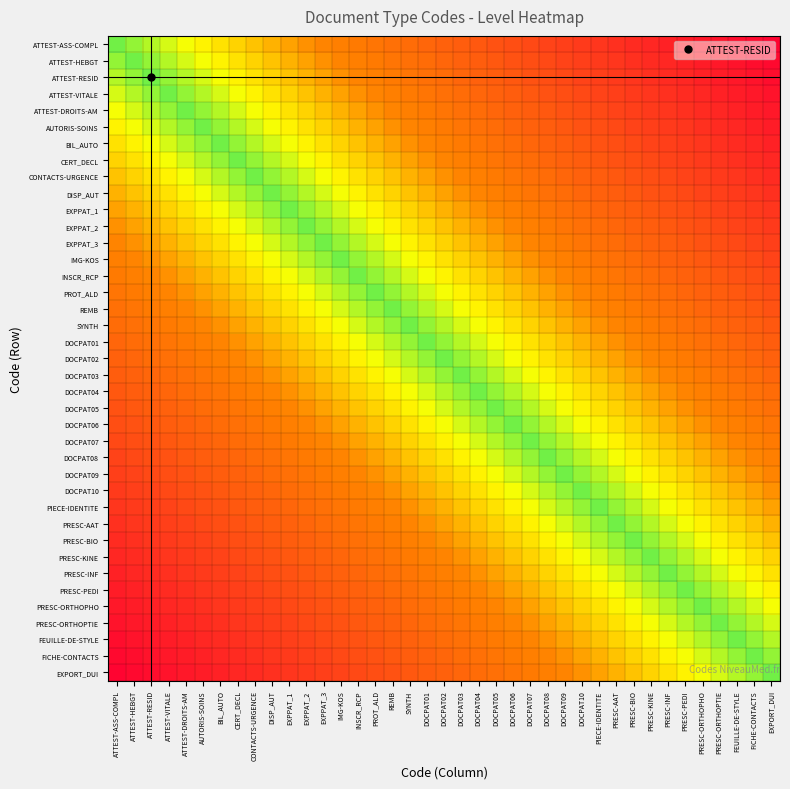

Reading left to right, extract all data points from this chart.

ATTEST-ASS-COMPL: ATTEST-ASS-COMPL=0.8	ATTEST-HEBGT=0.8	ATTEST-RESID=0.8	ATTEST-VITALE=0.7	ATTEST-DROITS-AM=0.7	AUTORIS-SOINS=0.6	BIL_AUTO=0.6	CERT_DECL=0.6	CONTACTS-URGENCE=0.5	DISP_AUT=0.5	EXPPAT_1=0.4	EXPPAT_2=0.4	EXPPAT_3=0.3	IMG-KOS=0.3	INSCR_RCP=0.3	PROT_ALD=0.3	REMB=0.3	SYNTH=0.3	DOCPAT01=0.3	DOCPAT02=0.3	DOCPAT03=0.2	DOCPAT04=0.2	DOCPAT05=0.2	DOCPAT06=0.2	DOCPAT07=0.2	DOCPAT08=0.2	DOCPAT09=0.2	DOCPAT10=0.2	PIECE-IDENTITE=0.1	PRESC-AAT=0.1	PRESC-BIO=0.1	PRESC-KINE=0.1	PRESC-INF=0.1	PRESC-PEDI=0.1	PRESC-ORTHOPHO=0.1	PRESC-ORTHOPTIE=0.1	FEUILLE-DE-STYLE=0.0	FICHE-CONTACTS=0.0	EXPORT_DUI=0.0
ATTEST-HEBGT: ATTEST-ASS-COMPL=0.8	ATTEST-HEBGT=0.8	ATTEST-RESID=0.8	ATTEST-VITALE=0.8	ATTEST-DROITS-AM=0.7	AUTORIS-SOINS=0.7	BIL_AUTO=0.6	CERT_DECL=0.6	CONTACTS-URGENCE=0.6	DISP_AUT=0.5	EXPPAT_1=0.5	EXPPAT_2=0.4	EXPPAT_3=0.4	IMG-KOS=0.3	INSCR_RCP=0.3	PROT_ALD=0.3	REMB=0.3	SYNTH=0.3	DOCPAT01=0.3	DOCPAT02=0.3	DOCPAT03=0.3	DOCPAT04=0.2	DOCPAT05=0.2	DOCPAT06=0.2	DOCPAT07=0.2	DOCPAT08=0.2	DOCPAT09=0.2	DOCPAT10=0.2	PIECE-IDENTITE=0.2	PRESC-AAT=0.1	PRESC-BIO=0.1	PRESC-KINE=0.1	PRESC-INF=0.1	PRESC-PEDI=0.1	PRESC-ORTHOPHO=0.1	PRESC-ORTHOPTIE=0.1	FEUILLE-DE-STYLE=0.1	FICHE-CONTACTS=0.0	EXPORT_DUI=0.0
ATTEST-RESID: ATTEST-ASS-COMPL=0.8	ATTEST-HEBGT=0.8	ATTEST-RESID=0.8	ATTEST-VITALE=0.8	ATTEST-DROITS-AM=0.8	AUTORIS-SOINS=0.7	BIL_AUTO=0.7	CERT_DECL=0.6	CONTACTS-URGENCE=0.6	DISP_AUT=0.6	EXPPAT_1=0.5	EXPPAT_2=0.5	EXPPAT_3=0.4	IMG-KOS=0.4	INSCR_RCP=0.3	PROT_ALD=0.3	REMB=0.3	SYNTH=0.3	DOCPAT01=0.3	DOCPAT02=0.3	DOCPAT03=0.3	DOCPAT04=0.3	DOCPAT05=0.2	DOCPAT06=0.2	DOCPAT07=0.2	DOCPAT08=0.2	DOCPAT09=0.2	DOCPAT10=0.2	PIECE-IDENTITE=0.2	PRESC-AAT=0.2	PRESC-BIO=0.1	PRESC-KINE=0.1	PRESC-INF=0.1	PRESC-PEDI=0.1	PRESC-ORTHOPHO=0.1	PRESC-ORTHOPTIE=0.1	FEUILLE-DE-STYLE=0.1	FICHE-CONTACTS=0.1	EXPORT_DUI=0.0
ATTEST-VITALE: ATTEST-ASS-COMPL=0.7	ATTEST-HEBGT=0.8	ATTEST-RESID=0.8	ATTEST-VITALE=0.8	ATTEST-DROITS-AM=0.8	AUTORIS-SOINS=0.8	BIL_AUTO=0.7	CERT_DECL=0.7	CONTACTS-URGENCE=0.6	DISP_AUT=0.6	EXPPAT_1=0.6	EXPPAT_2=0.5	EXPPAT_3=0.5	IMG-KOS=0.4	INSCR_RCP=0.4	PROT_ALD=0.3	REMB=0.3	SYNTH=0.3	DOCPAT01=0.3	DOCPAT02=0.3	DOCPAT03=0.3	DOCPAT04=0.3	DOCPAT05=0.3	DOCPAT06=0.2	DOCPAT07=0.2	DOCPAT08=0.2	DOCPAT09=0.2	DOCPAT10=0.2	PIECE-IDENTITE=0.2	PRESC-AAT=0.2	PRESC-BIO=0.2	PRESC-KINE=0.1	PRESC-INF=0.1	PRESC-PEDI=0.1	PRESC-ORTHOPHO=0.1	PRESC-ORTHOPTIE=0.1	FEUILLE-DE-STYLE=0.1	FICHE-CONTACTS=0.1	EXPORT_DUI=0.1
ATTEST-DROITS-AM: ATTEST-ASS-COMPL=0.7	ATTEST-HEBGT=0.7	ATTEST-RESID=0.8	ATTEST-VITALE=0.8	ATTEST-DROITS-AM=0.8	AUTORIS-SOINS=0.8	BIL_AUTO=0.8	CERT_DECL=0.7	CONTACTS-URGENCE=0.7	DISP_AUT=0.6	EXPPAT_1=0.6	EXPPAT_2=0.6	EXPPAT_3=0.5	IMG-KOS=0.5	INSCR_RCP=0.4	PROT_ALD=0.4	REMB=0.3	SYNTH=0.3	DOCPAT01=0.3	DOCPAT02=0.3	DOCPAT03=0.3	DOCPAT04=0.3	DOCPAT05=0.3	DOCPAT06=0.3	DOCPAT07=0.2	DOCPAT08=0.2	DOCPAT09=0.2	DOCPAT10=0.2	PIECE-IDENTITE=0.2	PRESC-AAT=0.2	PRESC-BIO=0.2	PRESC-KINE=0.2	PRESC-INF=0.1	PRESC-PEDI=0.1	PRESC-ORTHOPHO=0.1	PRESC-ORTHOPTIE=0.1	FEUILLE-DE-STYLE=0.1	FICHE-CONTACTS=0.1	EXPORT_DUI=0.1
AUTORIS-SOINS: ATTEST-ASS-COMPL=0.6	ATTEST-HEBGT=0.7	ATTEST-RESID=0.7	ATTEST-VITALE=0.8	ATTEST-DROITS-AM=0.8	AUTORIS-SOINS=0.8	BIL_AUTO=0.8	CERT_DECL=0.8	CONTACTS-URGENCE=0.7	DISP_AUT=0.7	EXPPAT_1=0.6	EXPPAT_2=0.6	EXPPAT_3=0.6	IMG-KOS=0.5	INSCR_RCP=0.5	PROT_ALD=0.4	REMB=0.4	SYNTH=0.3	DOCPAT01=0.3	DOCPAT02=0.3	DOCPAT03=0.3	DOCPAT04=0.3	DOCPAT05=0.3	DOCPAT06=0.3	DOCPAT07=0.3	DOCPAT08=0.2	DOCPAT09=0.2	DOCPAT10=0.2	PIECE-IDENTITE=0.2	PRESC-AAT=0.2	PRESC-BIO=0.2	PRESC-KINE=0.2	PRESC-INF=0.2	PRESC-PEDI=0.1	PRESC-ORTHOPHO=0.1	PRESC-ORTHOPTIE=0.1	FEUILLE-DE-STYLE=0.1	FICHE-CONTACTS=0.1	EXPORT_DUI=0.1
BIL_AUTO: ATTEST-ASS-COMPL=0.6	ATTEST-HEBGT=0.6	ATTEST-RESID=0.7	ATTEST-VITALE=0.7	ATTEST-DROITS-AM=0.8	AUTORIS-SOINS=0.8	BIL_AUTO=0.8	CERT_DECL=0.8	CONTACTS-URGENCE=0.8	DISP_AUT=0.7	EXPPAT_1=0.7	EXPPAT_2=0.6	EXPPAT_3=0.6	IMG-KOS=0.6	INSCR_RCP=0.5	PROT_ALD=0.5	REMB=0.4	SYNTH=0.4	DOCPAT01=0.3	DOCPAT02=0.3	DOCPAT03=0.3	DOCPAT04=0.3	DOCPAT05=0.3	DOCPAT06=0.3	DOCPAT07=0.3	DOCPAT08=0.3	DOCPAT09=0.2	DOCPAT10=0.2	PIECE-IDENTITE=0.2	PRESC-AAT=0.2	PRESC-BIO=0.2	PRESC-KINE=0.2	PRESC-INF=0.2	PRESC-PEDI=0.2	PRESC-ORTHOPHO=0.1	PRESC-ORTHOPTIE=0.1	FEUILLE-DE-STYLE=0.1	FICHE-CONTACTS=0.1	EXPORT_DUI=0.1
CERT_DECL: ATTEST-ASS-COMPL=0.6	ATTEST-HEBGT=0.6	ATTEST-RESID=0.6	ATTEST-VITALE=0.7	ATTEST-DROITS-AM=0.7	AUTORIS-SOINS=0.8	BIL_AUTO=0.8	CERT_DECL=0.8	CONTACTS-URGENCE=0.8	DISP_AUT=0.8	EXPPAT_1=0.7	EXPPAT_2=0.7	EXPPAT_3=0.6	IMG-KOS=0.6	INSCR_RCP=0.6	PROT_ALD=0.5	REMB=0.5	SYNTH=0.4	DOCPAT01=0.4	DOCPAT02=0.3	DOCPAT03=0.3	DOCPAT04=0.3	DOCPAT05=0.3	DOCPAT06=0.3	DOCPAT07=0.3	DOCPAT08=0.3	DOCPAT09=0.3	DOCPAT10=0.2	PIECE-IDENTITE=0.2	PRESC-AAT=0.2	PRESC-BIO=0.2	PRESC-KINE=0.2	PRESC-INF=0.2	PRESC-PEDI=0.2	PRESC-ORTHOPHO=0.2	PRESC-ORTHOPTIE=0.1	FEUILLE-DE-STYLE=0.1	FICHE-CONTACTS=0.1	EXPORT_DUI=0.1
CONTACTS-URGENCE: ATTEST-ASS-COMPL=0.5	ATTEST-HEBGT=0.6	ATTEST-RESID=0.6	ATTEST-VITALE=0.6	ATTEST-DROITS-AM=0.7	AUTORIS-SOINS=0.7	BIL_AUTO=0.8	CERT_DECL=0.8	CONTACTS-URGENCE=0.8	DISP_AUT=0.8	EXPPAT_1=0.8	EXPPAT_2=0.7	EXPPAT_3=0.7	IMG-KOS=0.6	INSCR_RCP=0.6	PROT_ALD=0.6	REMB=0.5	SYNTH=0.5	DOCPAT01=0.4	DOCPAT02=0.4	DOCPAT03=0.3	DOCPAT04=0.3	DOCPAT05=0.3	DOCPAT06=0.3	DOCPAT07=0.3	DOCPAT08=0.3	DOCPAT09=0.3	DOCPAT10=0.3	PIECE-IDENTITE=0.2	PRESC-AAT=0.2	PRESC-BIO=0.2	PRESC-KINE=0.2	PRESC-INF=0.2	PRESC-PEDI=0.2	PRESC-ORTHOPHO=0.2	PRESC-ORTHOPTIE=0.2	FEUILLE-DE-STYLE=0.1	FICHE-CONTACTS=0.1	EXPORT_DUI=0.1
DISP_AUT: ATTEST-ASS-COMPL=0.5	ATTEST-HEBGT=0.5	ATTEST-RESID=0.6	ATTEST-VITALE=0.6	ATTEST-DROITS-AM=0.6	AUTORIS-SOINS=0.7	BIL_AUTO=0.7	CERT_DECL=0.8	CONTACTS-URGENCE=0.8	DISP_AUT=0.8	EXPPAT_1=0.8	EXPPAT_2=0.8	EXPPAT_3=0.7	IMG-KOS=0.7	INSCR_RCP=0.6	PROT_ALD=0.6	REMB=0.6	SYNTH=0.5	DOCPAT01=0.5	DOCPAT02=0.4	DOCPAT03=0.4	DOCPAT04=0.3	DOCPAT05=0.3	DOCPAT06=0.3	DOCPAT07=0.3	DOCPAT08=0.3	DOCPAT09=0.3	DOCPAT10=0.3	PIECE-IDENTITE=0.3	PRESC-AAT=0.2	PRESC-BIO=0.2	PRESC-KINE=0.2	PRESC-INF=0.2	PRESC-PEDI=0.2	PRESC-ORTHOPHO=0.2	PRESC-ORTHOPTIE=0.2	FEUILLE-DE-STYLE=0.2	FICHE-CONTACTS=0.1	EXPORT_DUI=0.1
EXPPAT_1: ATTEST-ASS-COMPL=0.4	ATTEST-HEBGT=0.5	ATTEST-RESID=0.5	ATTEST-VITALE=0.6	ATTEST-DROITS-AM=0.6	AUTORIS-SOINS=0.6	BIL_AUTO=0.7	CERT_DECL=0.7	CONTACTS-URGENCE=0.8	DISP_AUT=0.8	EXPPAT_1=0.8	EXPPAT_2=0.8	EXPPAT_3=0.8	IMG-KOS=0.7	INSCR_RCP=0.7	PROT_ALD=0.6	REMB=0.6	SYNTH=0.6	DOCPAT01=0.5	DOCPAT02=0.5	DOCPAT03=0.4	DOCPAT04=0.4	DOCPAT05=0.3	DOCPAT06=0.3	DOCPAT07=0.3	DOCPAT08=0.3	DOCPAT09=0.3	DOCPAT10=0.3	PIECE-IDENTITE=0.3	PRESC-AAT=0.3	PRESC-BIO=0.2	PRESC-KINE=0.2	PRESC-INF=0.2	PRESC-PEDI=0.2	PRESC-ORTHOPHO=0.2	PRESC-ORTHOPTIE=0.2	FEUILLE-DE-STYLE=0.2	FICHE-CONTACTS=0.2	EXPORT_DUI=0.1
EXPPAT_2: ATTEST-ASS-COMPL=0.4	ATTEST-HEBGT=0.4	ATTEST-RESID=0.5	ATTEST-VITALE=0.5	ATTEST-DROITS-AM=0.6	AUTORIS-SOINS=0.6	BIL_AUTO=0.6	CERT_DECL=0.7	CONTACTS-URGENCE=0.7	DISP_AUT=0.8	EXPPAT_1=0.8	EXPPAT_2=0.8	EXPPAT_3=0.8	IMG-KOS=0.8	INSCR_RCP=0.7	PROT_ALD=0.7	REMB=0.6	SYNTH=0.6	DOCPAT01=0.6	DOCPAT02=0.5	DOCPAT03=0.5	DOCPAT04=0.4	DOCPAT05=0.4	DOCPAT06=0.3	DOCPAT07=0.3	DOCPAT08=0.3	DOCPAT09=0.3	DOCPAT10=0.3	PIECE-IDENTITE=0.3	PRESC-AAT=0.3	PRESC-BIO=0.3	PRESC-KINE=0.2	PRESC-INF=0.2	PRESC-PEDI=0.2	PRESC-ORTHOPHO=0.2	PRESC-ORTHOPTIE=0.2	FEUILLE-DE-STYLE=0.2	FICHE-CONTACTS=0.2	EXPORT_DUI=0.2
EXPPAT_3: ATTEST-ASS-COMPL=0.3	ATTEST-HEBGT=0.4	ATTEST-RESID=0.4	ATTEST-VITALE=0.5	ATTEST-DROITS-AM=0.5	AUTORIS-SOINS=0.6	BIL_AUTO=0.6	CERT_DECL=0.6	CONTACTS-URGENCE=0.7	DISP_AUT=0.7	EXPPAT_1=0.8	EXPPAT_2=0.8	EXPPAT_3=0.8	IMG-KOS=0.8	INSCR_RCP=0.8	PROT_ALD=0.7	REMB=0.7	SYNTH=0.6	DOCPAT01=0.6	DOCPAT02=0.6	DOCPAT03=0.5	DOCPAT04=0.5	DOCPAT05=0.4	DOCPAT06=0.4	DOCPAT07=0.3	DOCPAT08=0.3	DOCPAT09=0.3	DOCPAT10=0.3	PIECE-IDENTITE=0.3	PRESC-AAT=0.3	PRESC-BIO=0.3	PRESC-KINE=0.3	PRESC-INF=0.2	PRESC-PEDI=0.2	PRESC-ORTHOPHO=0.2	PRESC-ORTHOPTIE=0.2	FEUILLE-DE-STYLE=0.2	FICHE-CONTACTS=0.2	EXPORT_DUI=0.2
IMG-KOS: ATTEST-ASS-COMPL=0.3	ATTEST-HEBGT=0.3	ATTEST-RESID=0.4	ATTEST-VITALE=0.4	ATTEST-DROITS-AM=0.5	AUTORIS-SOINS=0.5	BIL_AUTO=0.6	CERT_DECL=0.6	CONTACTS-URGENCE=0.6	DISP_AUT=0.7	EXPPAT_1=0.7	EXPPAT_2=0.8	EXPPAT_3=0.8	IMG-KOS=0.8	INSCR_RCP=0.8	PROT_ALD=0.8	REMB=0.7	SYNTH=0.7	DOCPAT01=0.6	DOCPAT02=0.6	DOCPAT03=0.6	DOCPAT04=0.5	DOCPAT05=0.5	DOCPAT06=0.4	DOCPAT07=0.4	DOCPAT08=0.3	DOCPAT09=0.3	DOCPAT10=0.3	PIECE-IDENTITE=0.3	PRESC-AAT=0.3	PRESC-BIO=0.3	PRESC-KINE=0.3	PRESC-INF=0.3	PRESC-PEDI=0.2	PRESC-ORTHOPHO=0.2	PRESC-ORTHOPTIE=0.2	FEUILLE-DE-STYLE=0.2	FICHE-CONTACTS=0.2	EXPORT_DUI=0.2
INSCR_RCP: ATTEST-ASS-COMPL=0.3	ATTEST-HEBGT=0.3	ATTEST-RESID=0.3	ATTEST-VITALE=0.4	ATTEST-DROITS-AM=0.4	AUTORIS-SOINS=0.5	BIL_AUTO=0.5	CERT_DECL=0.6	CONTACTS-URGENCE=0.6	DISP_AUT=0.6	EXPPAT_1=0.7	EXPPAT_2=0.7	EXPPAT_3=0.8	IMG-KOS=0.8	INSCR_RCP=0.8	PROT_ALD=0.8	REMB=0.8	SYNTH=0.7	DOCPAT01=0.7	DOCPAT02=0.6	DOCPAT03=0.6	DOCPAT04=0.6	DOCPAT05=0.5	DOCPAT06=0.5	DOCPAT07=0.4	DOCPAT08=0.4	DOCPAT09=0.3	DOCPAT10=0.3	PIECE-IDENTITE=0.3	PRESC-AAT=0.3	PRESC-BIO=0.3	PRESC-KINE=0.3	PRESC-INF=0.3	PRESC-PEDI=0.3	PRESC-ORTHOPHO=0.2	PRESC-ORTHOPTIE=0.2	FEUILLE-DE-STYLE=0.2	FICHE-CONTACTS=0.2	EXPORT_DUI=0.2
PROT_ALD: ATTEST-ASS-COMPL=0.3	ATTEST-HEBGT=0.3	ATTEST-RESID=0.3	ATTEST-VITALE=0.3	ATTEST-DROITS-AM=0.4	AUTORIS-SOINS=0.4	BIL_AUTO=0.5	CERT_DECL=0.5	CONTACTS-URGENCE=0.6	DISP_AUT=0.6	EXPPAT_1=0.6	EXPPAT_2=0.7	EXPPAT_3=0.7	IMG-KOS=0.8	INSCR_RCP=0.8	PROT_ALD=0.8	REMB=0.8	SYNTH=0.8	DOCPAT01=0.7	DOCPAT02=0.7	DOCPAT03=0.6	DOCPAT04=0.6	DOCPAT05=0.6	DOCPAT06=0.5	DOCPAT07=0.5	DOCPAT08=0.4	DOCPAT09=0.4	DOCPAT10=0.3	PIECE-IDENTITE=0.3	PRESC-AAT=0.3	PRESC-BIO=0.3	PRESC-KINE=0.3	PRESC-INF=0.3	PRESC-PEDI=0.3	PRESC-ORTHOPHO=0.3	PRESC-ORTHOPTIE=0.2	FEUILLE-DE-STYLE=0.2	FICHE-CONTACTS=0.2	EXPORT_DUI=0.2
REMB: ATTEST-ASS-COMPL=0.3	ATTEST-HEBGT=0.3	ATTEST-RESID=0.3	ATTEST-VITALE=0.3	ATTEST-DROITS-AM=0.3	AUTORIS-SOINS=0.4	BIL_AUTO=0.4	CERT_DECL=0.5	CONTACTS-URGENCE=0.5	DISP_AUT=0.6	EXPPAT_1=0.6	EXPPAT_2=0.6	EXPPAT_3=0.7	IMG-KOS=0.7	INSCR_RCP=0.8	PROT_ALD=0.8	REMB=0.8	SYNTH=0.8	DOCPAT01=0.8	DOCPAT02=0.7	DOCPAT03=0.7	DOCPAT04=0.6	DOCPAT05=0.6	DOCPAT06=0.6	DOCPAT07=0.5	DOCPAT08=0.5	DOCPAT09=0.4	DOCPAT10=0.4	PIECE-IDENTITE=0.3	PRESC-AAT=0.3	PRESC-BIO=0.3	PRESC-KINE=0.3	PRESC-INF=0.3	PRESC-PEDI=0.3	PRESC-ORTHOPHO=0.3	PRESC-ORTHOPTIE=0.3	FEUILLE-DE-STYLE=0.2	FICHE-CONTACTS=0.2	EXPORT_DUI=0.2
SYNTH: ATTEST-ASS-COMPL=0.3	ATTEST-HEBGT=0.3	ATTEST-RESID=0.3	ATTEST-VITALE=0.3	ATTEST-DROITS-AM=0.3	AUTORIS-SOINS=0.3	BIL_AUTO=0.4	CERT_DECL=0.4	CONTACTS-URGENCE=0.5	DISP_AUT=0.5	EXPPAT_1=0.6	EXPPAT_2=0.6	EXPPAT_3=0.6	IMG-KOS=0.7	INSCR_RCP=0.7	PROT_ALD=0.8	REMB=0.8	SYNTH=0.8	DOCPAT01=0.8	DOCPAT02=0.8	DOCPAT03=0.7	DOCPAT04=0.7	DOCPAT05=0.6	DOCPAT06=0.6	DOCPAT07=0.6	DOCPAT08=0.5	DOCPAT09=0.5	DOCPAT10=0.4	PIECE-IDENTITE=0.4	PRESC-AAT=0.3	PRESC-BIO=0.3	PRESC-KINE=0.3	PRESC-INF=0.3	PRESC-PEDI=0.3	PRESC-ORTHOPHO=0.3	PRESC-ORTHOPTIE=0.3	FEUILLE-DE-STYLE=0.3	FICHE-CONTACTS=0.2	EXPORT_DUI=0.2
DOCPAT01: ATTEST-ASS-COMPL=0.3	ATTEST-HEBGT=0.3	ATTEST-RESID=0.3	ATTEST-VITALE=0.3	ATTEST-DROITS-AM=0.3	AUTORIS-SOINS=0.3	BIL_AUTO=0.3	CERT_DECL=0.4	CONTACTS-URGENCE=0.4	DISP_AUT=0.5	EXPPAT_1=0.5	EXPPAT_2=0.6	EXPPAT_3=0.6	IMG-KOS=0.6	INSCR_RCP=0.7	PROT_ALD=0.7	REMB=0.8	SYNTH=0.8	DOCPAT01=0.8	DOCPAT02=0.8	DOCPAT03=0.8	DOCPAT04=0.7	DOCPAT05=0.7	DOCPAT06=0.6	DOCPAT07=0.6	DOCPAT08=0.6	DOCPAT09=0.5	DOCPAT10=0.5	PIECE-IDENTITE=0.4	PRESC-AAT=0.4	PRESC-BIO=0.3	PRESC-KINE=0.3	PRESC-INF=0.3	PRESC-PEDI=0.3	PRESC-ORTHOPHO=0.3	PRESC-ORTHOPTIE=0.3	FEUILLE-DE-STYLE=0.3	FICHE-CONTACTS=0.3	EXPORT_DUI=0.2
DOCPAT02: ATTEST-ASS-COMPL=0.3	ATTEST-HEBGT=0.3	ATTEST-RESID=0.3	ATTEST-VITALE=0.3	ATTEST-DROITS-AM=0.3	AUTORIS-SOINS=0.3	BIL_AUTO=0.3	CERT_DECL=0.3	CONTACTS-URGENCE=0.4	DISP_AUT=0.4	EXPPAT_1=0.5	EXPPAT_2=0.5	EXPPAT_3=0.6	IMG-KOS=0.6	INSCR_RCP=0.6	PROT_ALD=0.7	REMB=0.7	SYNTH=0.8	DOCPAT01=0.8	DOCPAT02=0.8	DOCPAT03=0.8	DOCPAT04=0.8	DOCPAT05=0.7	DOCPAT06=0.7	DOCPAT07=0.6	DOCPAT08=0.6	DOCPAT09=0.6	DOCPAT10=0.5	PIECE-IDENTITE=0.5	PRESC-AAT=0.4	PRESC-BIO=0.4	PRESC-KINE=0.3	PRESC-INF=0.3	PRESC-PEDI=0.3	PRESC-ORTHOPHO=0.3	PRESC-ORTHOPTIE=0.3	FEUILLE-DE-STYLE=0.3	FICHE-CONTACTS=0.3	EXPORT_DUI=0.3
DOCPAT03: ATTEST-ASS-COMPL=0.2	ATTEST-HEBGT=0.3	ATTEST-RESID=0.3	ATTEST-VITALE=0.3	ATTEST-DROITS-AM=0.3	AUTORIS-SOINS=0.3	BIL_AUTO=0.3	CERT_DECL=0.3	CONTACTS-URGENCE=0.3	DISP_AUT=0.4	EXPPAT_1=0.4	EXPPAT_2=0.5	EXPPAT_3=0.5	IMG-KOS=0.6	INSCR_RCP=0.6	PROT_ALD=0.6	REMB=0.7	SYNTH=0.7	DOCPAT01=0.8	DOCPAT02=0.8	DOCPAT03=0.8	DOCPAT04=0.8	DOCPAT05=0.8	DOCPAT06=0.7	DOCPAT07=0.7	DOCPAT08=0.6	DOCPAT09=0.6	DOCPAT10=0.6	PIECE-IDENTITE=0.5	PRESC-AAT=0.5	PRESC-BIO=0.4	PRESC-KINE=0.4	PRESC-INF=0.3	PRESC-PEDI=0.3	PRESC-ORTHOPHO=0.3	PRESC-ORTHOPTIE=0.3	FEUILLE-DE-STYLE=0.3	FICHE-CONTACTS=0.3	EXPORT_DUI=0.3
DOCPAT04: ATTEST-ASS-COMPL=0.2	ATTEST-HEBGT=0.2	ATTEST-RESID=0.3	ATTEST-VITALE=0.3	ATTEST-DROITS-AM=0.3	AUTORIS-SOINS=0.3	BIL_AUTO=0.3	CERT_DECL=0.3	CONTACTS-URGENCE=0.3	DISP_AUT=0.3	EXPPAT_1=0.4	EXPPAT_2=0.4	EXPPAT_3=0.5	IMG-KOS=0.5	INSCR_RCP=0.6	PROT_ALD=0.6	REMB=0.6	SYNTH=0.7	DOCPAT01=0.7	DOCPAT02=0.8	DOCPAT03=0.8	DOCPAT04=0.8	DOCPAT05=0.8	DOCPAT06=0.8	DOCPAT07=0.7	DOCPAT08=0.7	DOCPAT09=0.6	DOCPAT10=0.6	PIECE-IDENTITE=0.6	PRESC-AAT=0.5	PRESC-BIO=0.5	PRESC-KINE=0.4	PRESC-INF=0.4	PRESC-PEDI=0.3	PRESC-ORTHOPHO=0.3	PRESC-ORTHOPTIE=0.3	FEUILLE-DE-STYLE=0.3	FICHE-CONTACTS=0.3	EXPORT_DUI=0.3
DOCPAT05: ATTEST-ASS-COMPL=0.2	ATTEST-HEBGT=0.2	ATTEST-RESID=0.2	ATTEST-VITALE=0.3	ATTEST-DROITS-AM=0.3	AUTORIS-SOINS=0.3	BIL_AUTO=0.3	CERT_DECL=0.3	CONTACTS-URGENCE=0.3	DISP_AUT=0.3	EXPPAT_1=0.3	EXPPAT_2=0.4	EXPPAT_3=0.4	IMG-KOS=0.5	INSCR_RCP=0.5	PROT_ALD=0.6	REMB=0.6	SYNTH=0.6	DOCPAT01=0.7	DOCPAT02=0.7	DOCPAT03=0.8	DOCPAT04=0.8	DOCPAT05=0.8	DOCPAT06=0.8	DOCPAT07=0.8	DOCPAT08=0.7	DOCPAT09=0.7	DOCPAT10=0.6	PIECE-IDENTITE=0.6	PRESC-AAT=0.6	PRESC-BIO=0.5	PRESC-KINE=0.5	PRESC-INF=0.4	PRESC-PEDI=0.4	PRESC-ORTHOPHO=0.3	PRESC-ORTHOPTIE=0.3	FEUILLE-DE-STYLE=0.3	FICHE-CONTACTS=0.3	EXPORT_DUI=0.3
DOCPAT06: ATTEST-ASS-COMPL=0.2	ATTEST-HEBGT=0.2	ATTEST-RESID=0.2	ATTEST-VITALE=0.2	ATTEST-DROITS-AM=0.3	AUTORIS-SOINS=0.3	BIL_AUTO=0.3	CERT_DECL=0.3	CONTACTS-URGENCE=0.3	DISP_AUT=0.3	EXPPAT_1=0.3	EXPPAT_2=0.3	EXPPAT_3=0.4	IMG-KOS=0.4	INSCR_RCP=0.5	PROT_ALD=0.5	REMB=0.6	SYNTH=0.6	DOCPAT01=0.6	DOCPAT02=0.7	DOCPAT03=0.7	DOCPAT04=0.8	DOCPAT05=0.8	DOCPAT06=0.8	DOCPAT07=0.8	DOCPAT08=0.8	DOCPAT09=0.7	DOCPAT10=0.7	PIECE-IDENTITE=0.6	PRESC-AAT=0.6	PRESC-BIO=0.6	PRESC-KINE=0.5	PRESC-INF=0.5	PRESC-PEDI=0.4	PRESC-ORTHOPHO=0.4	PRESC-ORTHOPTIE=0.3	FEUILLE-DE-STYLE=0.3	FICHE-CONTACTS=0.3	EXPORT_DUI=0.3
DOCPAT07: ATTEST-ASS-COMPL=0.2	ATTEST-HEBGT=0.2	ATTEST-RESID=0.2	ATTEST-VITALE=0.2	ATTEST-DROITS-AM=0.2	AUTORIS-SOINS=0.3	BIL_AUTO=0.3	CERT_DECL=0.3	CONTACTS-URGENCE=0.3	DISP_AUT=0.3	EXPPAT_1=0.3	EXPPAT_2=0.3	EXPPAT_3=0.3	IMG-KOS=0.4	INSCR_RCP=0.4	PROT_ALD=0.5	REMB=0.5	SYNTH=0.6	DOCPAT01=0.6	DOCPAT02=0.6	DOCPAT03=0.7	DOCPAT04=0.7	DOCPAT05=0.8	DOCPAT06=0.8	DOCPAT07=0.8	DOCPAT08=0.8	DOCPAT09=0.8	DOCPAT10=0.7	PIECE-IDENTITE=0.7	PRESC-AAT=0.6	PRESC-BIO=0.6	PRESC-KINE=0.6	PRESC-INF=0.5	PRESC-PEDI=0.5	PRESC-ORTHOPHO=0.4	PRESC-ORTHOPTIE=0.4	FEUILLE-DE-STYLE=0.3	FICHE-CONTACTS=0.3	EXPORT_DUI=0.3
DOCPAT08: ATTEST-ASS-COMPL=0.2	ATTEST-HEBGT=0.2	ATTEST-RESID=0.2	ATTEST-VITALE=0.2	ATTEST-DROITS-AM=0.2	AUTORIS-SOINS=0.2	BIL_AUTO=0.3	CERT_DECL=0.3	CONTACTS-URGENCE=0.3	DISP_AUT=0.3	EXPPAT_1=0.3	EXPPAT_2=0.3	EXPPAT_3=0.3	IMG-KOS=0.3	INSCR_RCP=0.4	PROT_ALD=0.4	REMB=0.5	SYNTH=0.5	DOCPAT01=0.6	DOCPAT02=0.6	DOCPAT03=0.6	DOCPAT04=0.7	DOCPAT05=0.7	DOCPAT06=0.8	DOCPAT07=0.8	DOCPAT08=0.8	DOCPAT09=0.8	DOCPAT10=0.8	PIECE-IDENTITE=0.7	PRESC-AAT=0.7	PRESC-BIO=0.6	PRESC-KINE=0.6	PRESC-INF=0.6	PRESC-PEDI=0.5	PRESC-ORTHOPHO=0.5	PRESC-ORTHOPTIE=0.4	FEUILLE-DE-STYLE=0.4	FICHE-CONTACTS=0.3	EXPORT_DUI=0.3
DOCPAT09: ATTEST-ASS-COMPL=0.2	ATTEST-HEBGT=0.2	ATTEST-RESID=0.2	ATTEST-VITALE=0.2	ATTEST-DROITS-AM=0.2	AUTORIS-SOINS=0.2	BIL_AUTO=0.2	CERT_DECL=0.3	CONTACTS-URGENCE=0.3	DISP_AUT=0.3	EXPPAT_1=0.3	EXPPAT_2=0.3	EXPPAT_3=0.3	IMG-KOS=0.3	INSCR_RCP=0.3	PROT_ALD=0.4	REMB=0.4	SYNTH=0.5	DOCPAT01=0.5	DOCPAT02=0.6	DOCPAT03=0.6	DOCPAT04=0.6	DOCPAT05=0.7	DOCPAT06=0.7	DOCPAT07=0.8	DOCPAT08=0.8	DOCPAT09=0.8	DOCPAT10=0.8	PIECE-IDENTITE=0.8	PRESC-AAT=0.7	PRESC-BIO=0.7	PRESC-KINE=0.6	PRESC-INF=0.6	PRESC-PEDI=0.6	PRESC-ORTHOPHO=0.5	PRESC-ORTHOPTIE=0.5	FEUILLE-DE-STYLE=0.4	FICHE-CONTACTS=0.4	EXPORT_DUI=0.3
DOCPAT10: ATTEST-ASS-COMPL=0.2	ATTEST-HEBGT=0.2	ATTEST-RESID=0.2	ATTEST-VITALE=0.2	ATTEST-DROITS-AM=0.2	AUTORIS-SOINS=0.2	BIL_AUTO=0.2	CERT_DECL=0.2	CONTACTS-URGENCE=0.3	DISP_AUT=0.3	EXPPAT_1=0.3	EXPPAT_2=0.3	EXPPAT_3=0.3	IMG-KOS=0.3	INSCR_RCP=0.3	PROT_ALD=0.3	REMB=0.4	SYNTH=0.4	DOCPAT01=0.5	DOCPAT02=0.5	DOCPAT03=0.6	DOCPAT04=0.6	DOCPAT05=0.6	DOCPAT06=0.7	DOCPAT07=0.7	DOCPAT08=0.8	DOCPAT09=0.8	DOCPAT10=0.8	PIECE-IDENTITE=0.8	PRESC-AAT=0.8	PRESC-BIO=0.7	PRESC-KINE=0.7	PRESC-INF=0.6	PRESC-PEDI=0.6	PRESC-ORTHOPHO=0.6	PRESC-ORTHOPTIE=0.5	FEUILLE-DE-STYLE=0.5	FICHE-CONTACTS=0.4	EXPORT_DUI=0.4
PIECE-IDENTITE: ATTEST-ASS-COMPL=0.1	ATTEST-HEBGT=0.2	ATTEST-RESID=0.2	ATTEST-VITALE=0.2	ATTEST-DROITS-AM=0.2	AUTORIS-SOINS=0.2	BIL_AUTO=0.2	CERT_DECL=0.2	CONTACTS-URGENCE=0.2	DISP_AUT=0.3	EXPPAT_1=0.3	EXPPAT_2=0.3	EXPPAT_3=0.3	IMG-KOS=0.3	INSCR_RCP=0.3	PROT_ALD=0.3	REMB=0.3	SYNTH=0.4	DOCPAT01=0.4	DOCPAT02=0.5	DOCPAT03=0.5	DOCPAT04=0.6	DOCPAT05=0.6	DOCPAT06=0.6	DOCPAT07=0.7	DOCPAT08=0.7	DOCPAT09=0.8	DOCPAT10=0.8	PIECE-IDENTITE=0.8	PRESC-AAT=0.8	PRESC-BIO=0.8	PRESC-KINE=0.7	PRESC-INF=0.7	PRESC-PEDI=0.6	PRESC-ORTHOPHO=0.6	PRESC-ORTHOPTIE=0.6	FEUILLE-DE-STYLE=0.5	FICHE-CONTACTS=0.5	EXPORT_DUI=0.4
PRESC-AAT: ATTEST-ASS-COMPL=0.1	ATTEST-HEBGT=0.1	ATTEST-RESID=0.2	ATTEST-VITALE=0.2	ATTEST-DROITS-AM=0.2	AUTORIS-SOINS=0.2	BIL_AUTO=0.2	CERT_DECL=0.2	CONTACTS-URGENCE=0.2	DISP_AUT=0.2	EXPPAT_1=0.3	EXPPAT_2=0.3	EXPPAT_3=0.3	IMG-KOS=0.3	INSCR_RCP=0.3	PROT_ALD=0.3	REMB=0.3	SYNTH=0.3	DOCPAT01=0.4	DOCPAT02=0.4	DOCPAT03=0.5	DOCPAT04=0.5	DOCPAT05=0.6	DOCPAT06=0.6	DOCPAT07=0.6	DOCPAT08=0.7	DOCPAT09=0.7	DOCPAT10=0.8	PIECE-IDENTITE=0.8	PRESC-AAT=0.8	PRESC-BIO=0.8	PRESC-KINE=0.8	PRESC-INF=0.7	PRESC-PEDI=0.7	PRESC-ORTHOPHO=0.6	PRESC-ORTHOPTIE=0.6	FEUILLE-DE-STYLE=0.6	FICHE-CONTACTS=0.5	EXPORT_DUI=0.5
PRESC-BIO: ATTEST-ASS-COMPL=0.1	ATTEST-HEBGT=0.1	ATTEST-RESID=0.1	ATTEST-VITALE=0.2	ATTEST-DROITS-AM=0.2	AUTORIS-SOINS=0.2	BIL_AUTO=0.2	CERT_DECL=0.2	CONTACTS-URGENCE=0.2	DISP_AUT=0.2	EXPPAT_1=0.2	EXPPAT_2=0.3	EXPPAT_3=0.3	IMG-KOS=0.3	INSCR_RCP=0.3	PROT_ALD=0.3	REMB=0.3	SYNTH=0.3	DOCPAT01=0.3	DOCPAT02=0.4	DOCPAT03=0.4	DOCPAT04=0.5	DOCPAT05=0.5	DOCPAT06=0.6	DOCPAT07=0.6	DOCPAT08=0.6	DOCPAT09=0.7	DOCPAT10=0.7	PIECE-IDENTITE=0.8	PRESC-AAT=0.8	PRESC-BIO=0.8	PRESC-KINE=0.8	PRESC-INF=0.8	PRESC-PEDI=0.7	PRESC-ORTHOPHO=0.7	PRESC-ORTHOPTIE=0.6	FEUILLE-DE-STYLE=0.6	FICHE-CONTACTS=0.6	EXPORT_DUI=0.5
PRESC-KINE: ATTEST-ASS-COMPL=0.1	ATTEST-HEBGT=0.1	ATTEST-RESID=0.1	ATTEST-VITALE=0.1	ATTEST-DROITS-AM=0.2	AUTORIS-SOINS=0.2	BIL_AUTO=0.2	CERT_DECL=0.2	CONTACTS-URGENCE=0.2	DISP_AUT=0.2	EXPPAT_1=0.2	EXPPAT_2=0.2	EXPPAT_3=0.3	IMG-KOS=0.3	INSCR_RCP=0.3	PROT_ALD=0.3	REMB=0.3	SYNTH=0.3	DOCPAT01=0.3	DOCPAT02=0.3	DOCPAT03=0.4	DOCPAT04=0.4	DOCPAT05=0.5	DOCPAT06=0.5	DOCPAT07=0.6	DOCPAT08=0.6	DOCPAT09=0.6	DOCPAT10=0.7	PIECE-IDENTITE=0.7	PRESC-AAT=0.8	PRESC-BIO=0.8	PRESC-KINE=0.8	PRESC-INF=0.8	PRESC-PEDI=0.8	PRESC-ORTHOPHO=0.7	PRESC-ORTHOPTIE=0.7	FEUILLE-DE-STYLE=0.6	FICHE-CONTACTS=0.6	EXPORT_DUI=0.6
PRESC-INF: ATTEST-ASS-COMPL=0.1	ATTEST-HEBGT=0.1	ATTEST-RESID=0.1	ATTEST-VITALE=0.1	ATTEST-DROITS-AM=0.1	AUTORIS-SOINS=0.2	BIL_AUTO=0.2	CERT_DECL=0.2	CONTACTS-URGENCE=0.2	DISP_AUT=0.2	EXPPAT_1=0.2	EXPPAT_2=0.2	EXPPAT_3=0.2	IMG-KOS=0.3	INSCR_RCP=0.3	PROT_ALD=0.3	REMB=0.3	SYNTH=0.3	DOCPAT01=0.3	DOCPAT02=0.3	DOCPAT03=0.3	DOCPAT04=0.4	DOCPAT05=0.4	DOCPAT06=0.5	DOCPAT07=0.5	DOCPAT08=0.6	DOCPAT09=0.6	DOCPAT10=0.6	PIECE-IDENTITE=0.7	PRESC-AAT=0.7	PRESC-BIO=0.8	PRESC-KINE=0.8	PRESC-INF=0.8	PRESC-PEDI=0.8	PRESC-ORTHOPHO=0.8	PRESC-ORTHOPTIE=0.7	FEUILLE-DE-STYLE=0.7	FICHE-CONTACTS=0.6	EXPORT_DUI=0.6
PRESC-PEDI: ATTEST-ASS-COMPL=0.1	ATTEST-HEBGT=0.1	ATTEST-RESID=0.1	ATTEST-VITALE=0.1	ATTEST-DROITS-AM=0.1	AUTORIS-SOINS=0.1	BIL_AUTO=0.2	CERT_DECL=0.2	CONTACTS-URGENCE=0.2	DISP_AUT=0.2	EXPPAT_1=0.2	EXPPAT_2=0.2	EXPPAT_3=0.2	IMG-KOS=0.2	INSCR_RCP=0.3	PROT_ALD=0.3	REMB=0.3	SYNTH=0.3	DOCPAT01=0.3	DOCPAT02=0.3	DOCPAT03=0.3	DOCPAT04=0.3	DOCPAT05=0.4	DOCPAT06=0.4	DOCPAT07=0.5	DOCPAT08=0.5	DOCPAT09=0.6	DOCPAT10=0.6	PIECE-IDENTITE=0.6	PRESC-AAT=0.7	PRESC-BIO=0.7	PRESC-KINE=0.8	PRESC-INF=0.8	PRESC-PEDI=0.8	PRESC-ORTHOPHO=0.8	PRESC-ORTHOPTIE=0.8	FEUILLE-DE-STYLE=0.7	FICHE-CONTACTS=0.7	EXPORT_DUI=0.6
PRESC-ORTHOPHO: ATTEST-ASS-COMPL=0.1	ATTEST-HEBGT=0.1	ATTEST-RESID=0.1	ATTEST-VITALE=0.1	ATTEST-DROITS-AM=0.1	AUTORIS-SOINS=0.1	BIL_AUTO=0.1	CERT_DECL=0.2	CONTACTS-URGENCE=0.2	DISP_AUT=0.2	EXPPAT_1=0.2	EXPPAT_2=0.2	EXPPAT_3=0.2	IMG-KOS=0.2	INSCR_RCP=0.2	PROT_ALD=0.3	REMB=0.3	SYNTH=0.3	DOCPAT01=0.3	DOCPAT02=0.3	DOCPAT03=0.3	DOCPAT04=0.3	DOCPAT05=0.3	DOCPAT06=0.4	DOCPAT07=0.4	DOCPAT08=0.5	DOCPAT09=0.5	DOCPAT10=0.6	PIECE-IDENTITE=0.6	PRESC-AAT=0.6	PRESC-BIO=0.7	PRESC-KINE=0.7	PRESC-INF=0.8	PRESC-PEDI=0.8	PRESC-ORTHOPHO=0.8	PRESC-ORTHOPTIE=0.8	FEUILLE-DE-STYLE=0.8	FICHE-CONTACTS=0.7	EXPORT_DUI=0.7
PRESC-ORTHOPTIE: ATTEST-ASS-COMPL=0.1	ATTEST-HEBGT=0.1	ATTEST-RESID=0.1	ATTEST-VITALE=0.1	ATTEST-DROITS-AM=0.1	AUTORIS-SOINS=0.1	BIL_AUTO=0.1	CERT_DECL=0.1	CONTACTS-URGENCE=0.2	DISP_AUT=0.2	EXPPAT_1=0.2	EXPPAT_2=0.2	EXPPAT_3=0.2	IMG-KOS=0.2	INSCR_RCP=0.2	PROT_ALD=0.2	REMB=0.3	SYNTH=0.3	DOCPAT01=0.3	DOCPAT02=0.3	DOCPAT03=0.3	DOCPAT04=0.3	DOCPAT05=0.3	DOCPAT06=0.3	DOCPAT07=0.4	DOCPAT08=0.4	DOCPAT09=0.5	DOCPAT10=0.5	PIECE-IDENTITE=0.6	PRESC-AAT=0.6	PRESC-BIO=0.6	PRESC-KINE=0.7	PRESC-INF=0.7	PRESC-PEDI=0.8	PRESC-ORTHOPHO=0.8	PRESC-ORTHOPTIE=0.8	FEUILLE-DE-STYLE=0.8	FICHE-CONTACTS=0.8	EXPORT_DUI=0.7
FEUILLE-DE-STYLE: ATTEST-ASS-COMPL=0.0	ATTEST-HEBGT=0.1	ATTEST-RESID=0.1	ATTEST-VITALE=0.1	ATTEST-DROITS-AM=0.1	AUTORIS-SOINS=0.1	BIL_AUTO=0.1	CERT_DECL=0.1	CONTACTS-URGENCE=0.1	DISP_AUT=0.2	EXPPAT_1=0.2	EXPPAT_2=0.2	EXPPAT_3=0.2	IMG-KOS=0.2	INSCR_RCP=0.2	PROT_ALD=0.2	REMB=0.2	SYNTH=0.3	DOCPAT01=0.3	DOCPAT02=0.3	DOCPAT03=0.3	DOCPAT04=0.3	DOCPAT05=0.3	DOCPAT06=0.3	DOCPAT07=0.3	DOCPAT08=0.4	DOCPAT09=0.4	DOCPAT10=0.5	PIECE-IDENTITE=0.5	PRESC-AAT=0.6	PRESC-BIO=0.6	PRESC-KINE=0.6	PRESC-INF=0.7	PRESC-PEDI=0.7	PRESC-ORTHOPHO=0.8	PRESC-ORTHOPTIE=0.8	FEUILLE-DE-STYLE=0.8	FICHE-CONTACTS=0.8	EXPORT_DUI=0.8
FICHE-CONTACTS: ATTEST-ASS-COMPL=0.0	ATTEST-HEBGT=0.0	ATTEST-RESID=0.1	ATTEST-VITALE=0.1	ATTEST-DROITS-AM=0.1	AUTORIS-SOINS=0.1	BIL_AUTO=0.1	CERT_DECL=0.1	CONTACTS-URGENCE=0.1	DISP_AUT=0.1	EXPPAT_1=0.2	EXPPAT_2=0.2	EXPPAT_3=0.2	IMG-KOS=0.2	INSCR_RCP=0.2	PROT_ALD=0.2	REMB=0.2	SYNTH=0.2	DOCPAT01=0.3	DOCPAT02=0.3	DOCPAT03=0.3	DOCPAT04=0.3	DOCPAT05=0.3	DOCPAT06=0.3	DOCPAT07=0.3	DOCPAT08=0.3	DOCPAT09=0.4	DOCPAT10=0.4	PIECE-IDENTITE=0.5	PRESC-AAT=0.5	PRESC-BIO=0.6	PRESC-KINE=0.6	PRESC-INF=0.6	PRESC-PEDI=0.7	PRESC-ORTHOPHO=0.7	PRESC-ORTHOPTIE=0.8	FEUILLE-DE-STYLE=0.8	FICHE-CONTACTS=0.8	EXPORT_DUI=0.8
EXPORT_DUI: ATTEST-ASS-COMPL=0.0	ATTEST-HEBGT=0.0	ATTEST-RESID=0.0	ATTEST-VITALE=0.1	ATTEST-DROITS-AM=0.1	AUTORIS-SOINS=0.1	BIL_AUTO=0.1	CERT_DECL=0.1	CONTACTS-URGENCE=0.1	DISP_AUT=0.1	EXPPAT_1=0.1	EXPPAT_2=0.2	EXPPAT_3=0.2	IMG-KOS=0.2	INSCR_RCP=0.2	PROT_ALD=0.2	REMB=0.2	SYNTH=0.2	DOCPAT01=0.2	DOCPAT02=0.3	DOCPAT03=0.3	DOCPAT04=0.3	DOCPAT05=0.3	DOCPAT06=0.3	DOCPAT07=0.3	DOCPAT08=0.3	DOCPAT09=0.3	DOCPAT10=0.4	PIECE-IDENTITE=0.4	PRESC-AAT=0.5	PRESC-BIO=0.5	PRESC-KINE=0.6	PRESC-INF=0.6	PRESC-PEDI=0.6	PRESC-ORTHOPHO=0.7	PRESC-ORTHOPTIE=0.7	FEUILLE-DE-STYLE=0.8	FICHE-CONTACTS=0.8	EXPORT_DUI=0.8